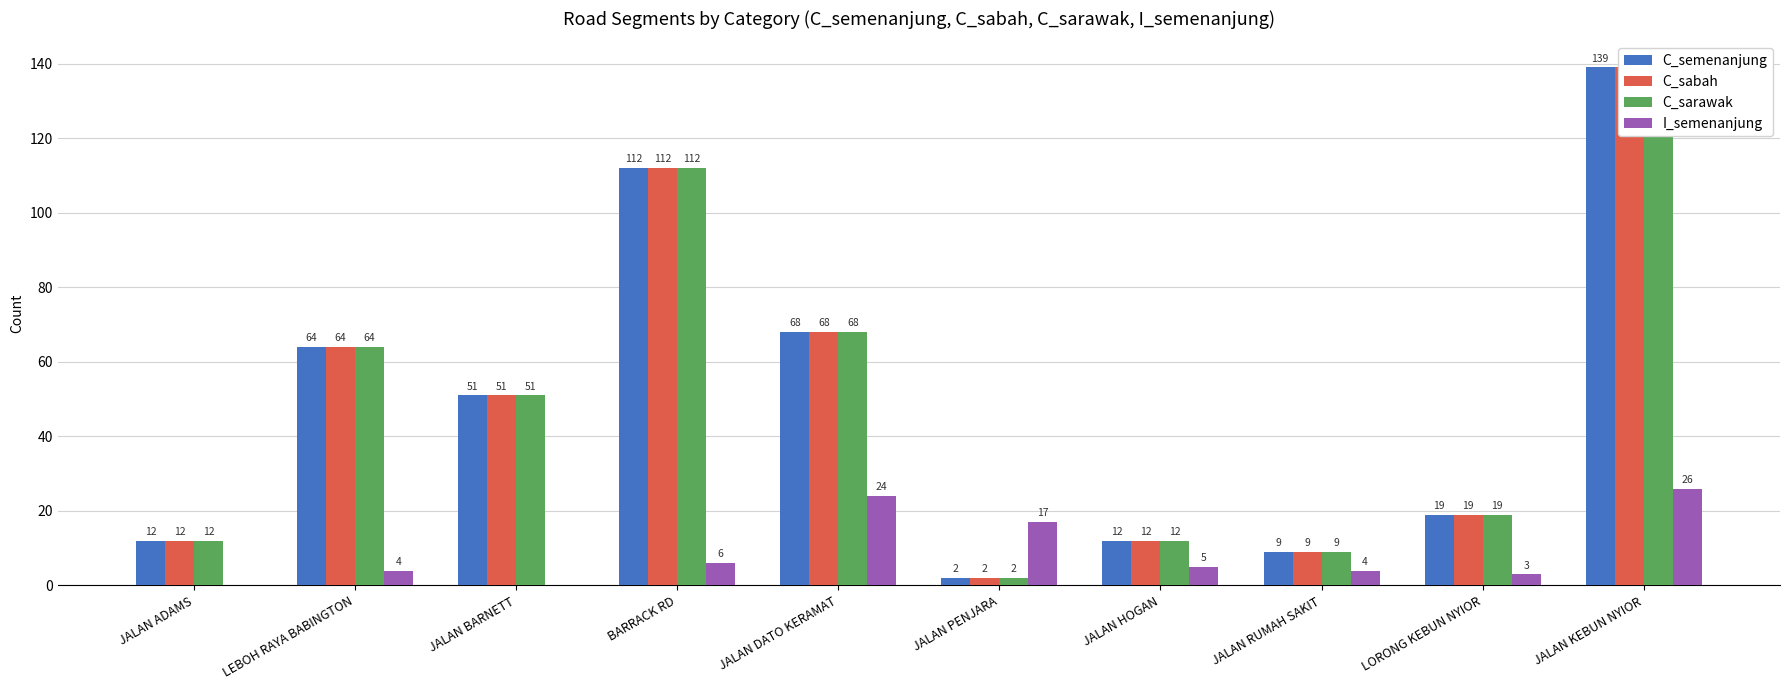

What position from the right is JALAN PENJARA?

5